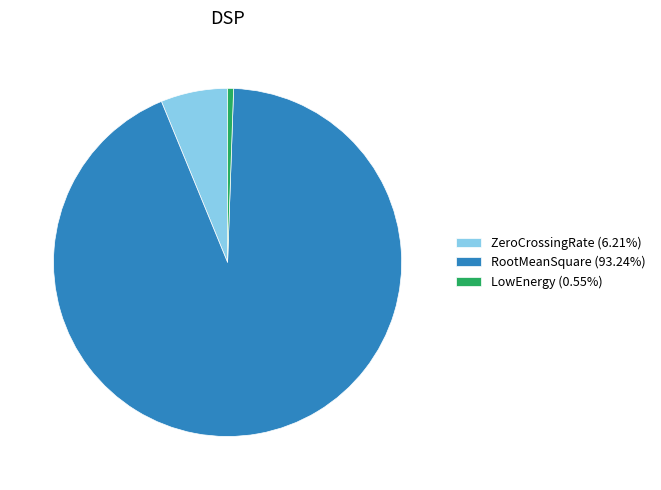

How many segments does this pie chart have?

3